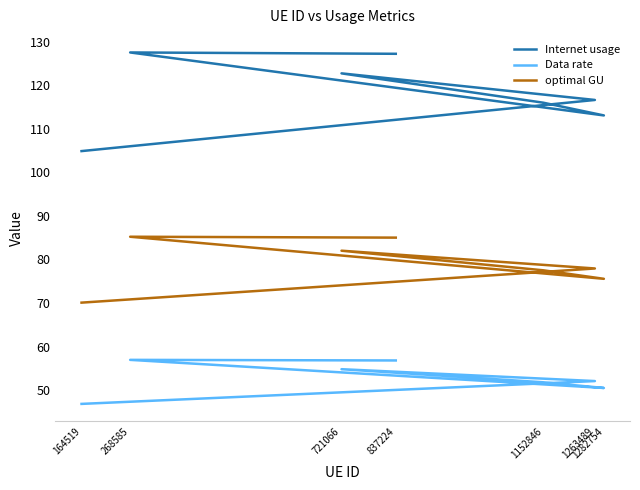

Reading left to right, what are all the values shown in this chart?

Internet usage: 837224=127.2	268585=127.5	1282754=113.1	1152846=116.0	721066=122.7	1263489=116.6	164519=104.9
Data rate: 837224=56.8	268585=56.9	1282754=50.5	1152846=51.8	721066=54.8	1263489=52.1	164519=46.8
optimal GU: 837224=85.0	268585=85.2	1282754=75.6	1152846=77.5	721066=82.0	1263489=77.9	164519=70.1